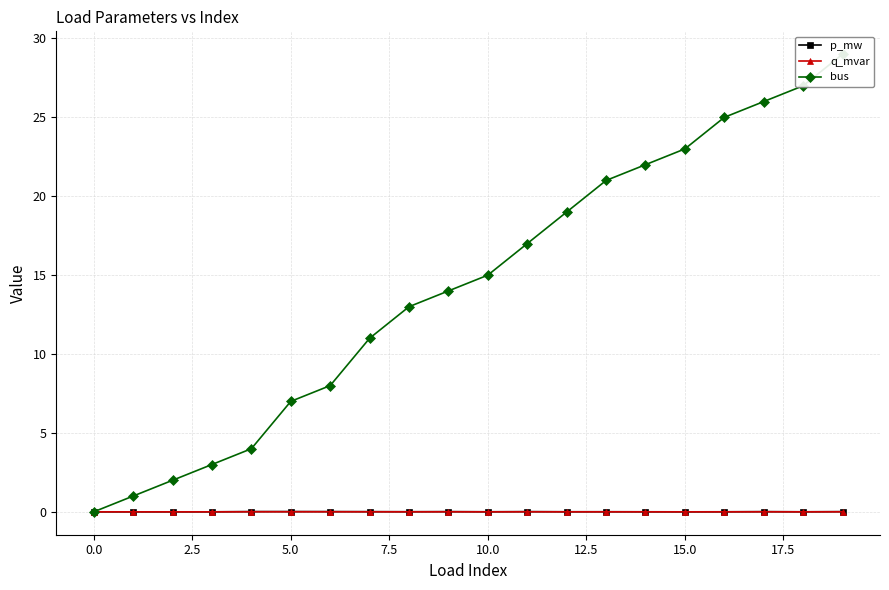

What is the value of the bus point at the 14th from the left?

21.0